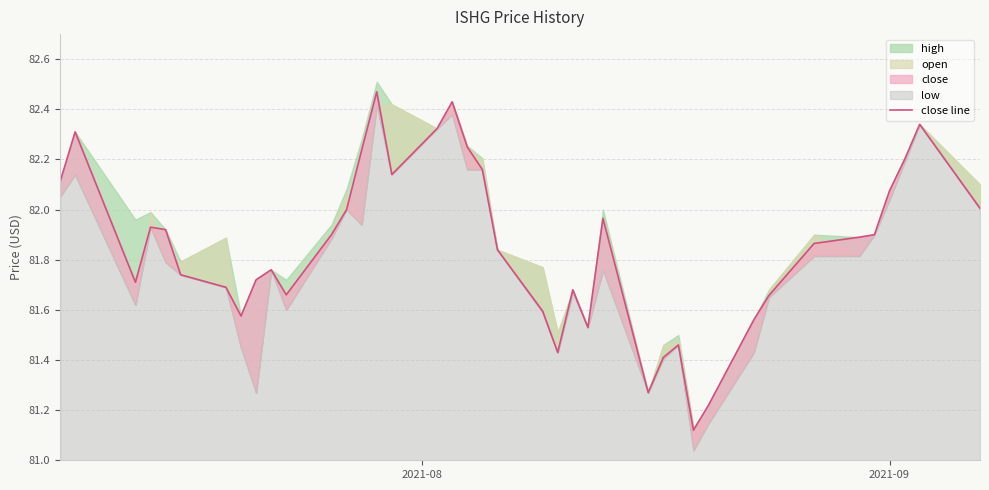

How many categories are shown in the chart?

40